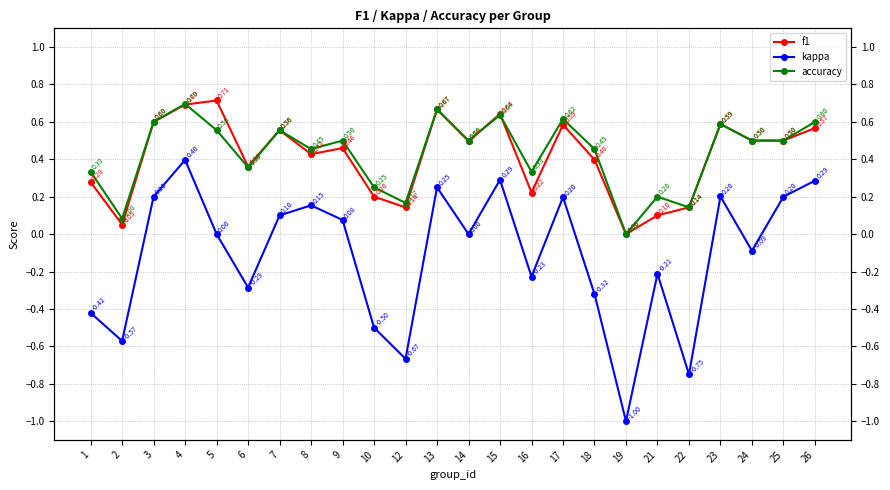

List the series in order of their peak value, lowest first.

kappa, accuracy, f1